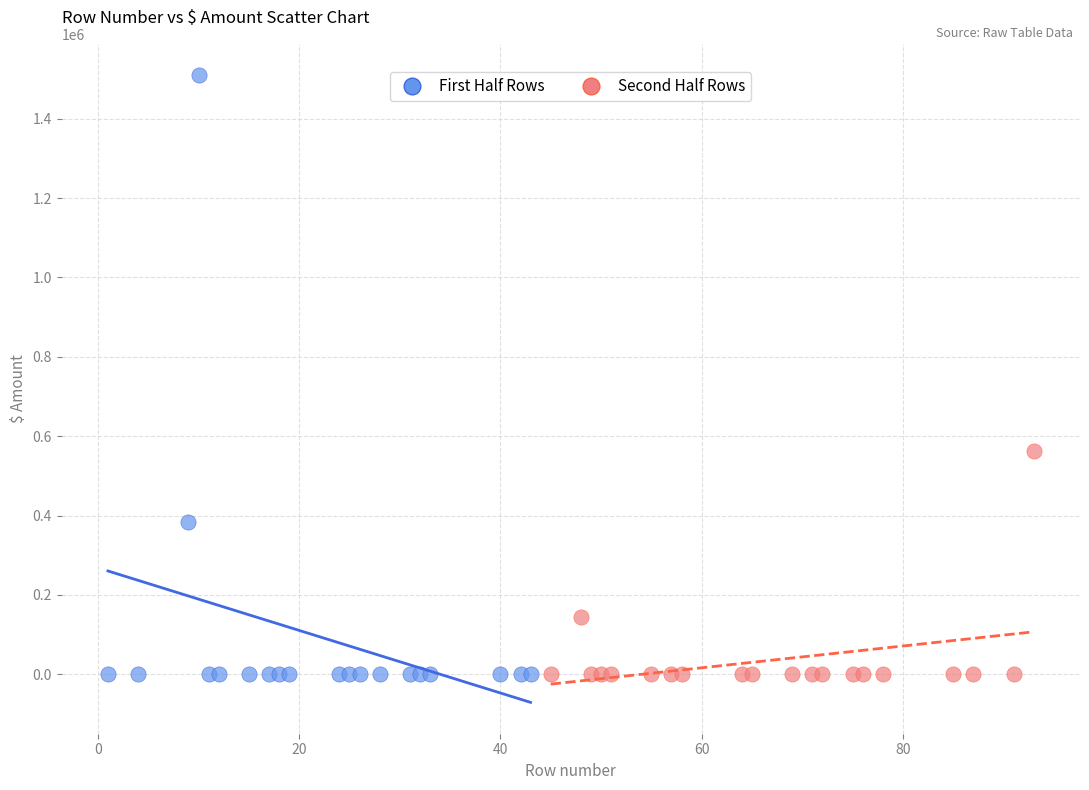

Which series contains the highest Y value?

First Half Rows